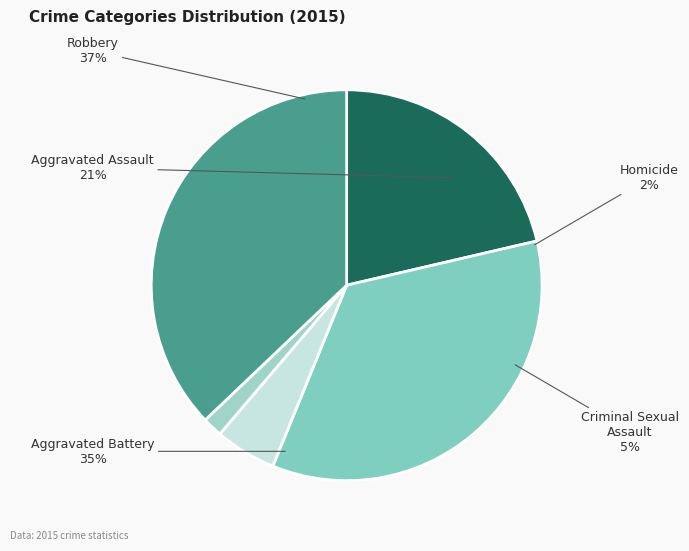

To the nearest percent, what portion does Aggravated Battery represent?

35%